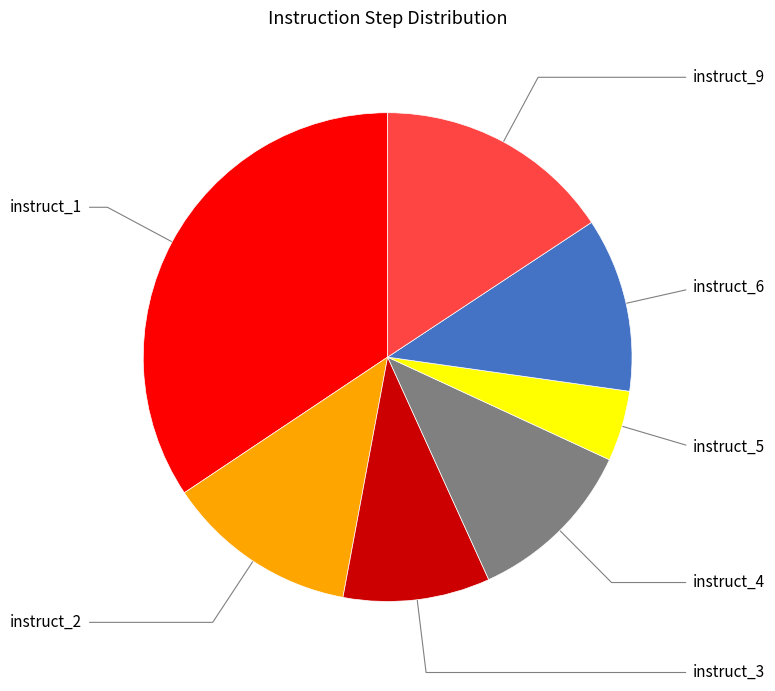

How many slices are in this pie chart?

7